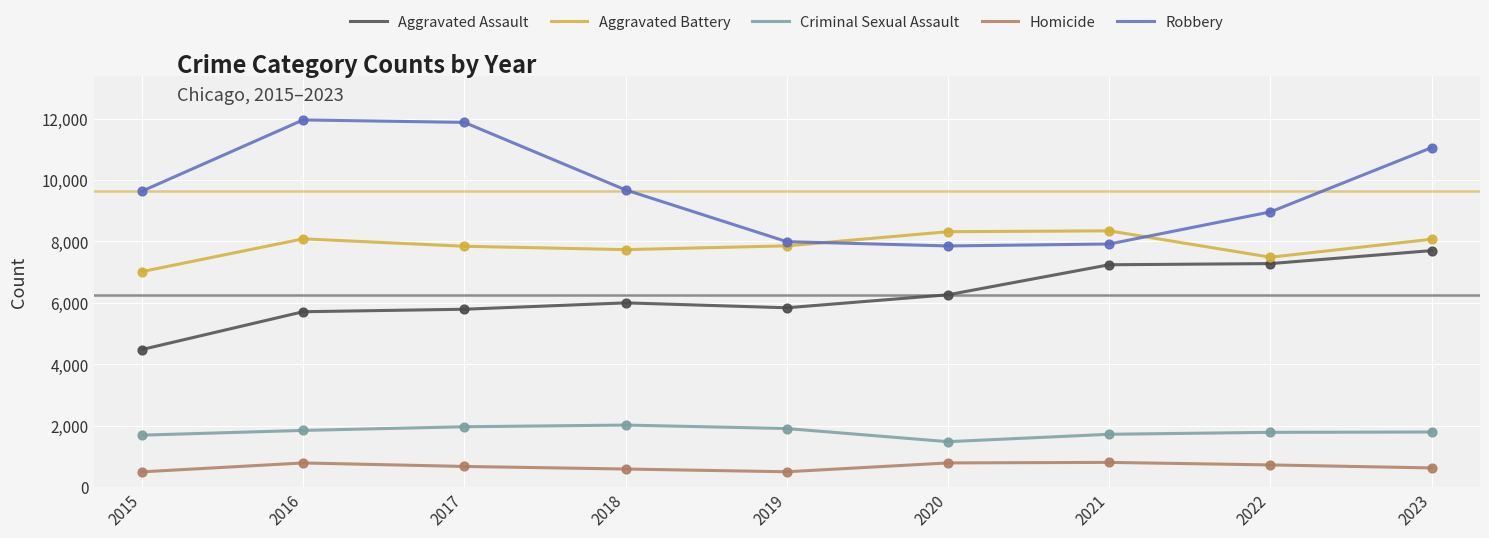

What is the total value across all series at 2020?

24704